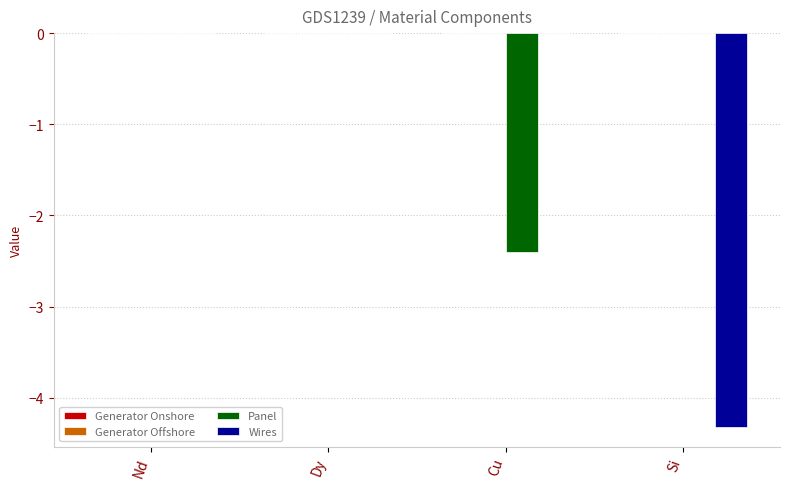

Reading right to left, list all the values displayed in this chart.

Panel: Si=0.0	Cu=-2.4	Dy=0.0	Nd=0.0
Wires: Si=-4.3	Cu=0.0	Dy=0.0	Nd=0.0